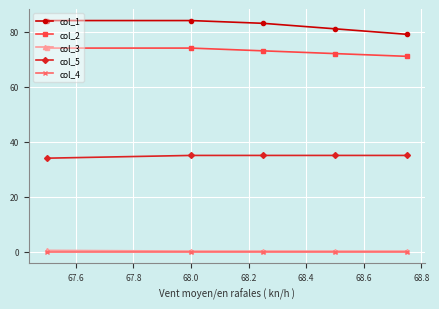

Count the number of data series in this chart.

5